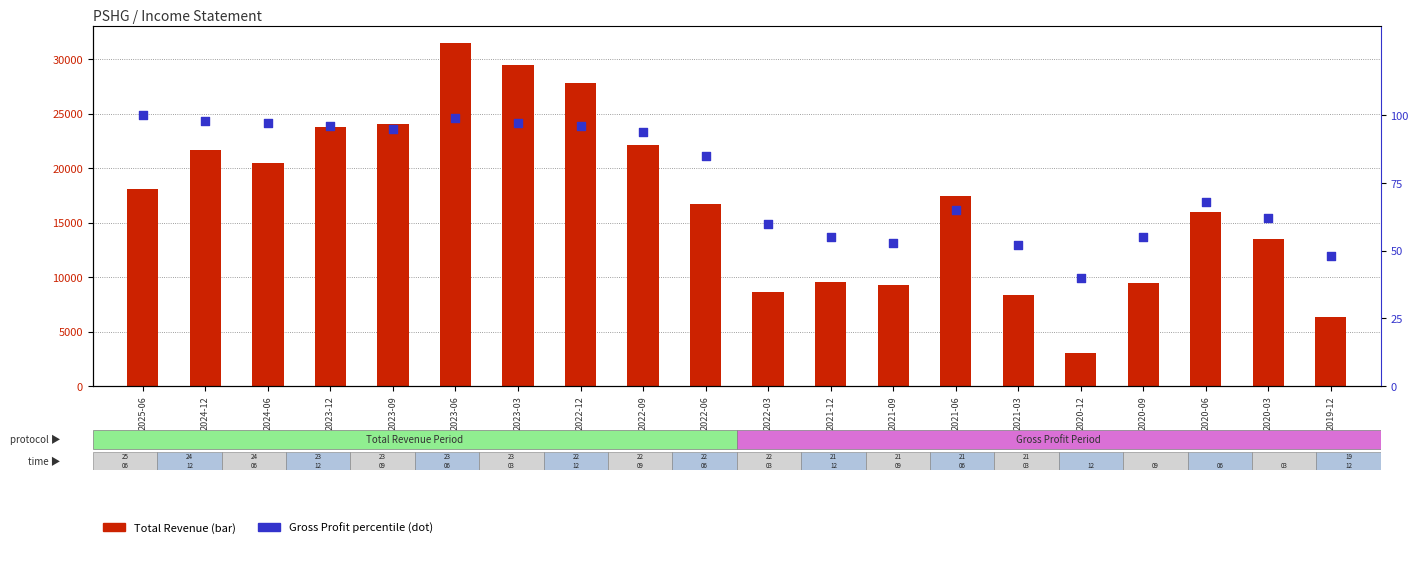

At how many categories does at least one series exceed 16131?

11